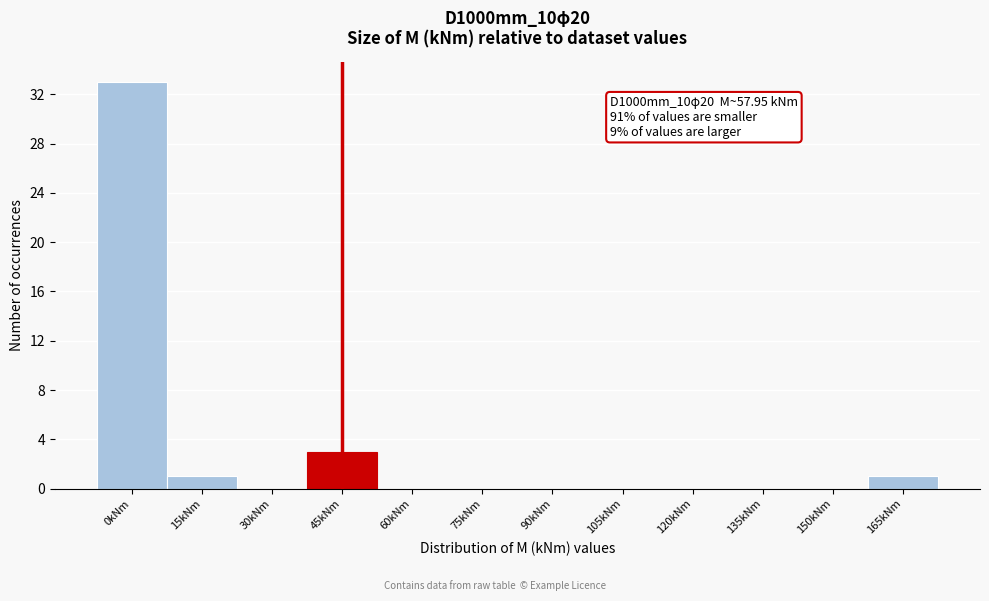

Reading left to right, extract all data points from this chart.

0kNm=33	15kNm=1	30kNm=0	45kNm=3	60kNm=0	75kNm=0	90kNm=0	105kNm=0	120kNm=0	135kNm=0	150kNm=0	165kNm=1